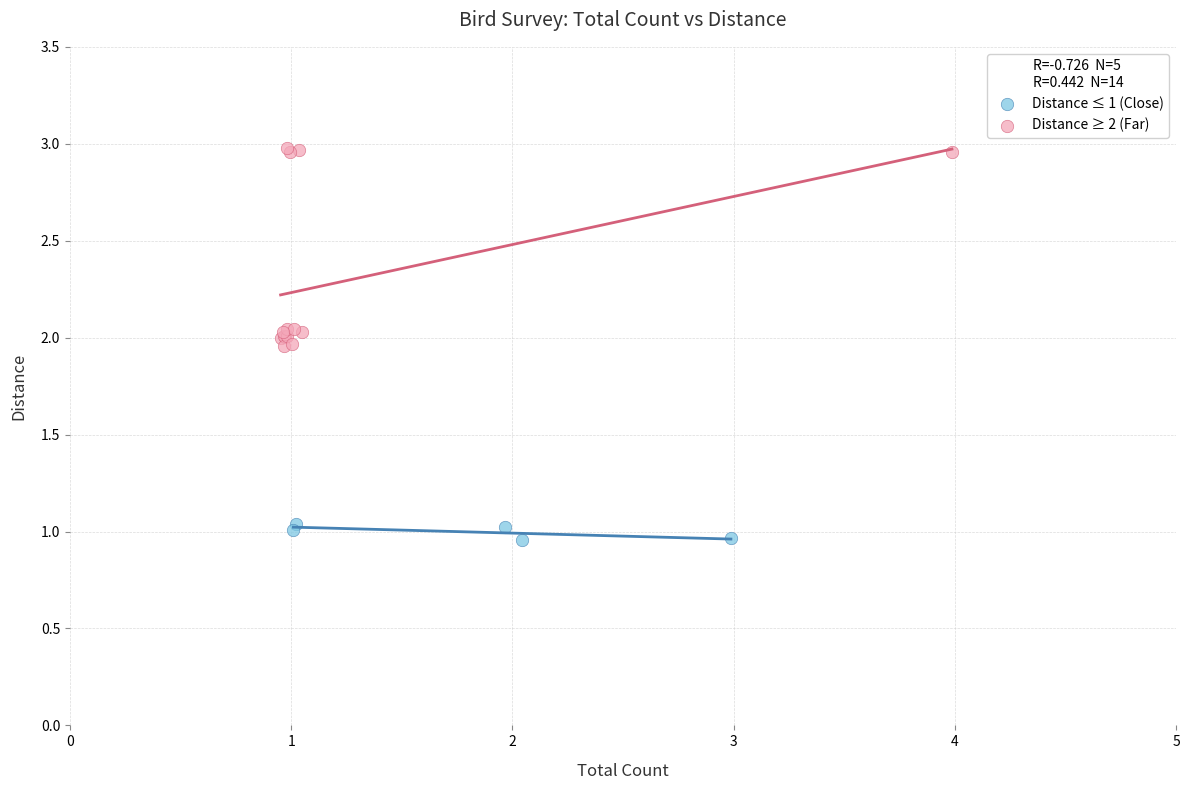

Which series contains the highest Y value?

Distance ≥ 2 (Far)